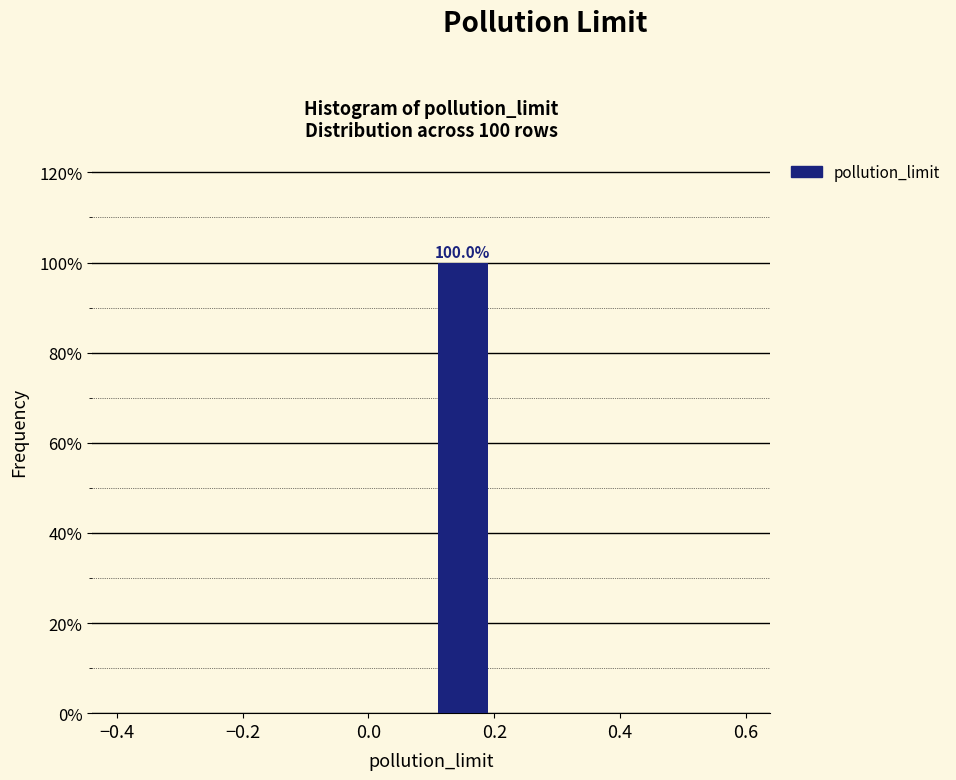

Which range on the x-axis has the tallest bar?

0.1 to 0.2